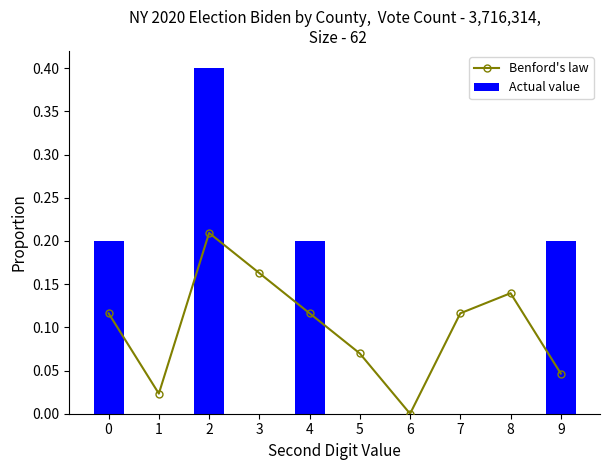

The Actual value series shows 0.4 at 2. True or false?

True